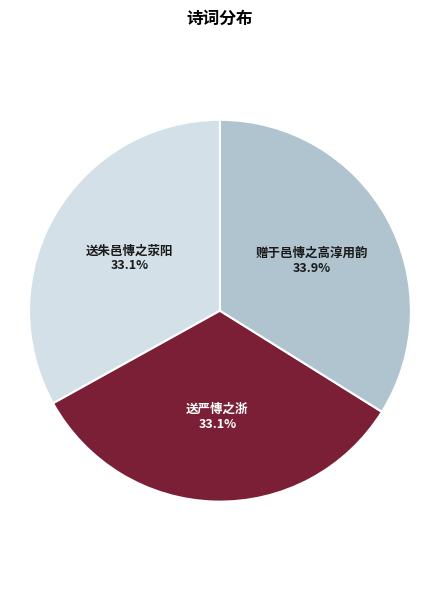

Does any single category account for the majority?

No